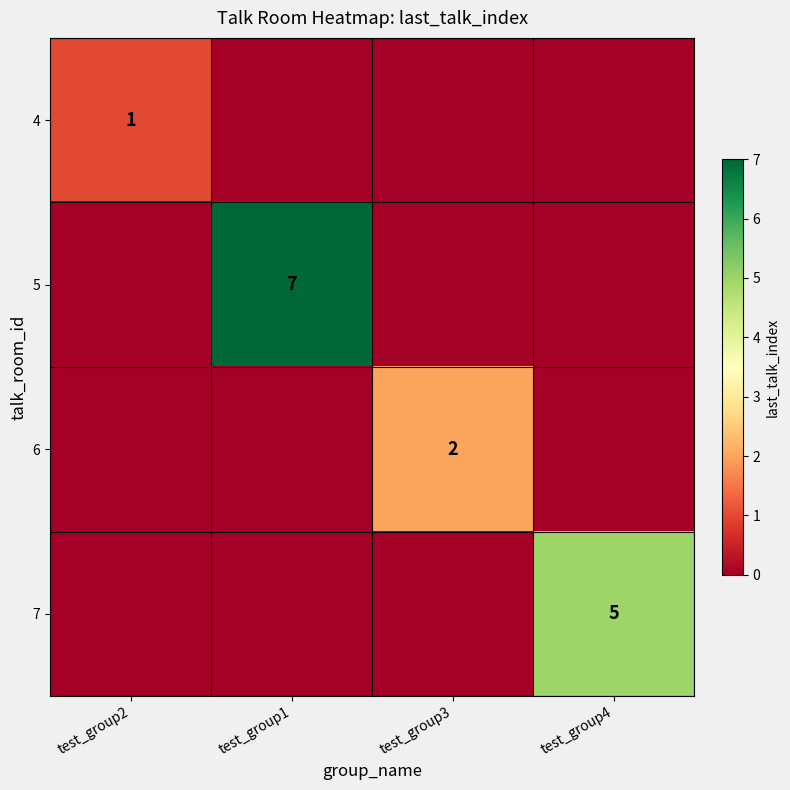

What is the spread (max minus min) of values at test_group4?

5